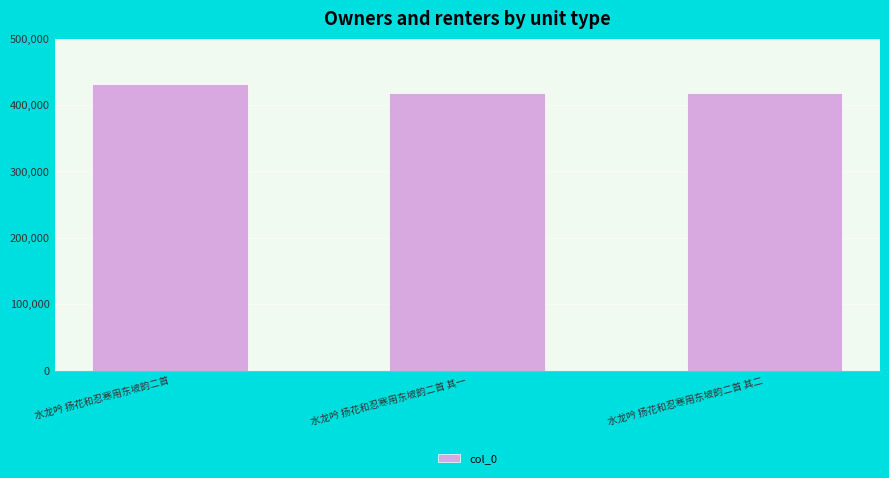

What is the sum of all values?

1268197